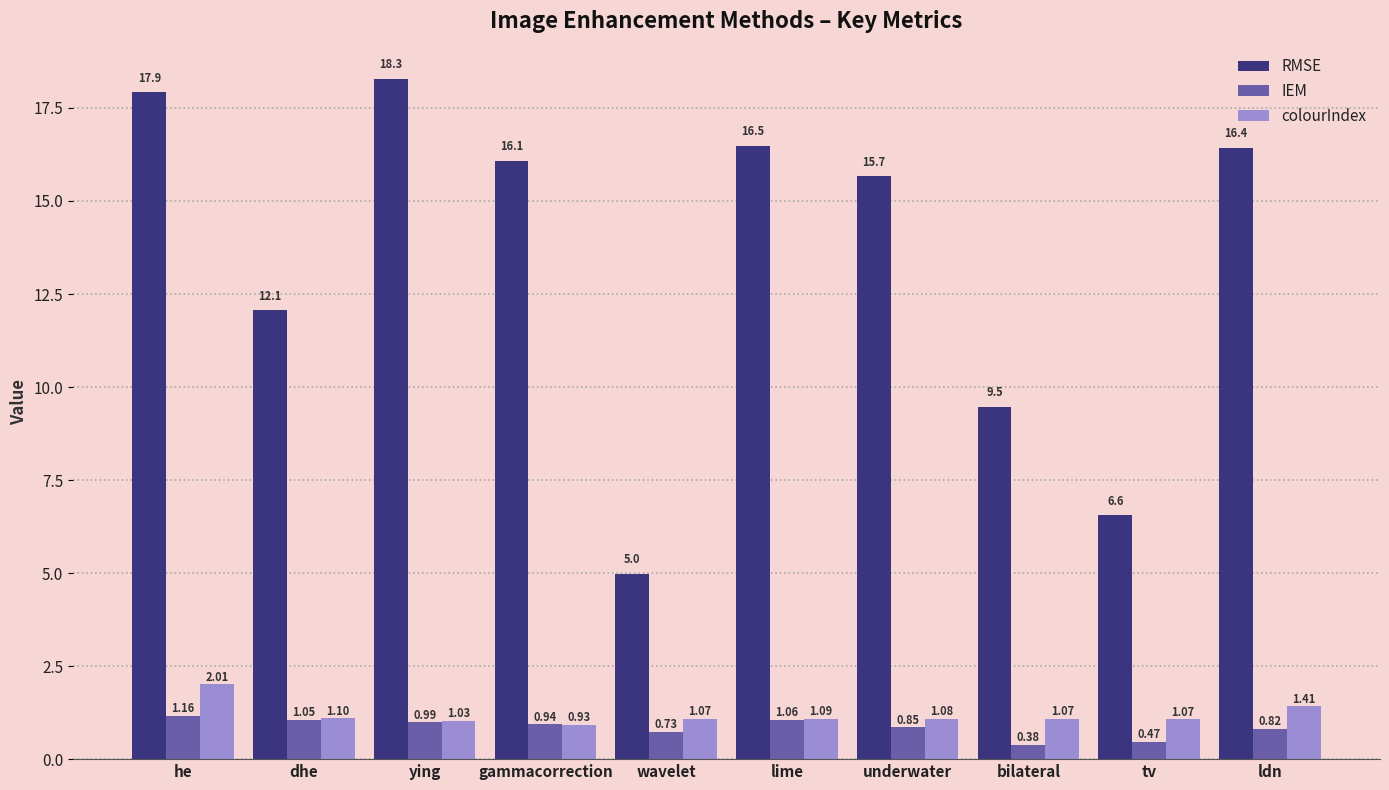

Between wavelet and ldn, which series saw the biggest shift?

RMSE